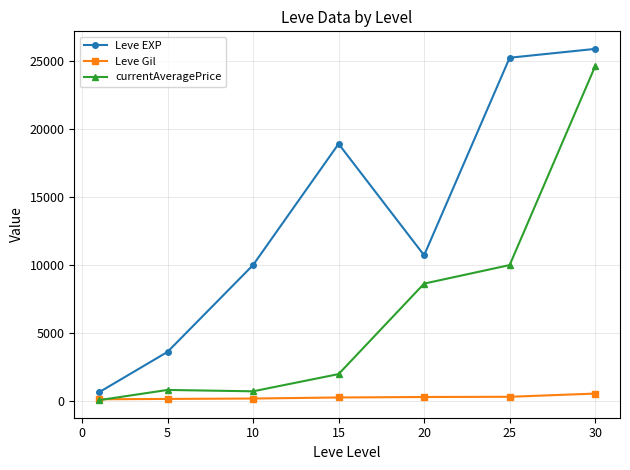

What is the value of the currentAveragePrice point at the 3rd from the left?

699.5